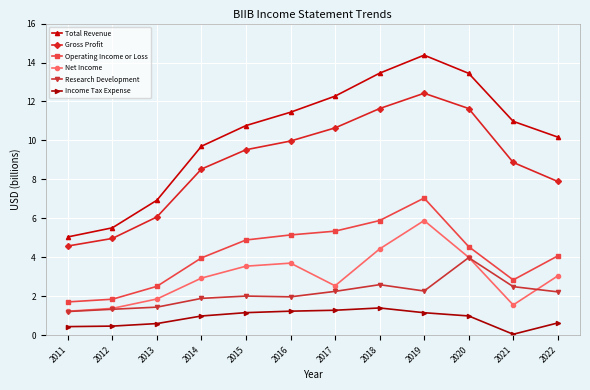

True or false: Net Income and Operating Income or Loss cross at least once.

False